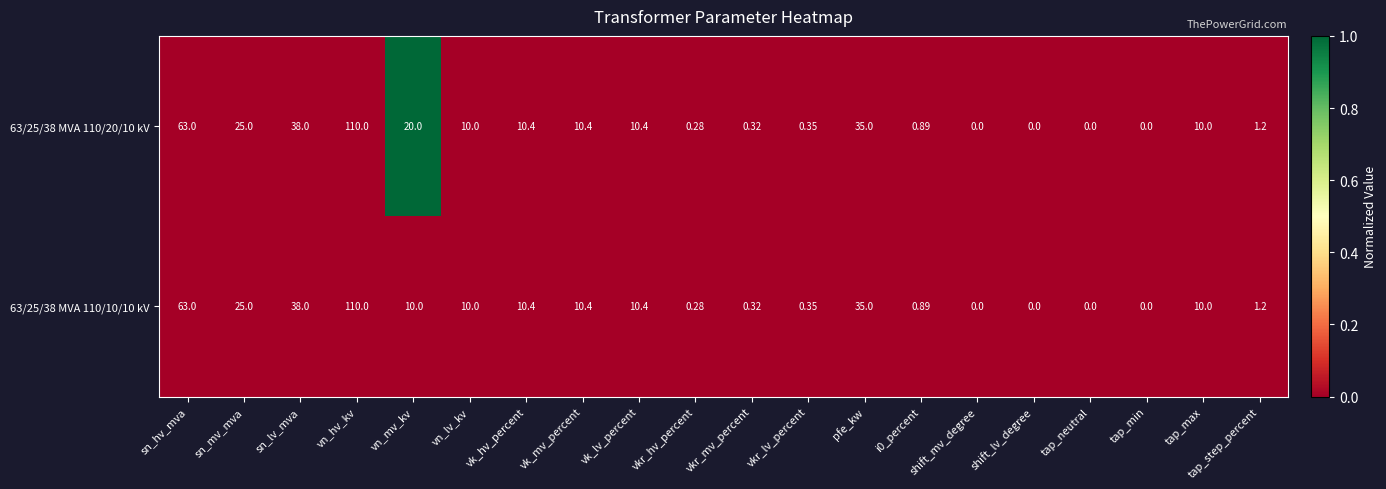

At which category is the sum across all series the highest?

vn_hv_kv